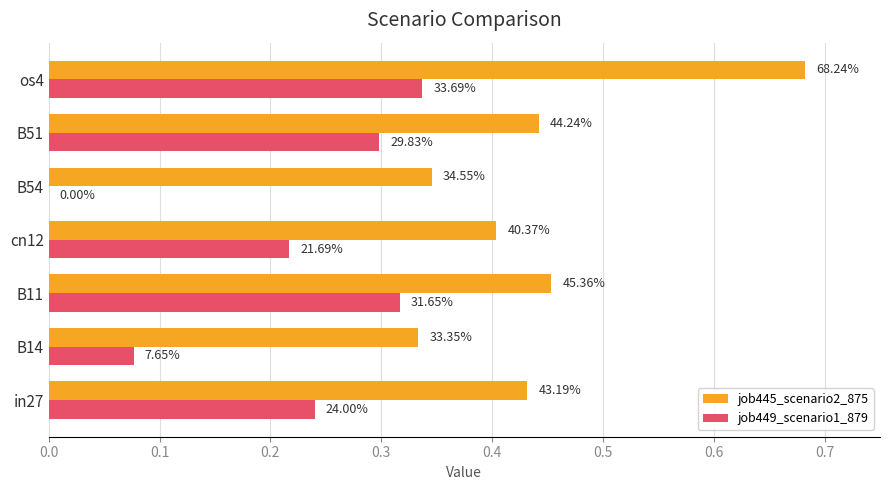

What is the highest value of the job449_scenario1_879 series?

0.3